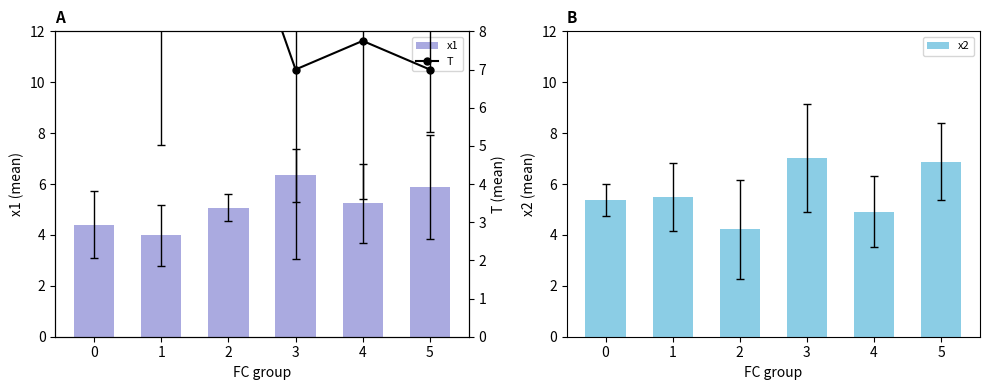

Reading left to right, extract all data points from this chart.

x1: 0=4.4	1=4.0	2=5.1	3=6.3	4=5.2	5=5.9
x2: 0=5.4	1=5.5	2=4.2	3=7.0	4=4.9	5=6.9
T: 0=17.3	1=12.3	2=12.0	3=7.0	4=7.8	5=7.0